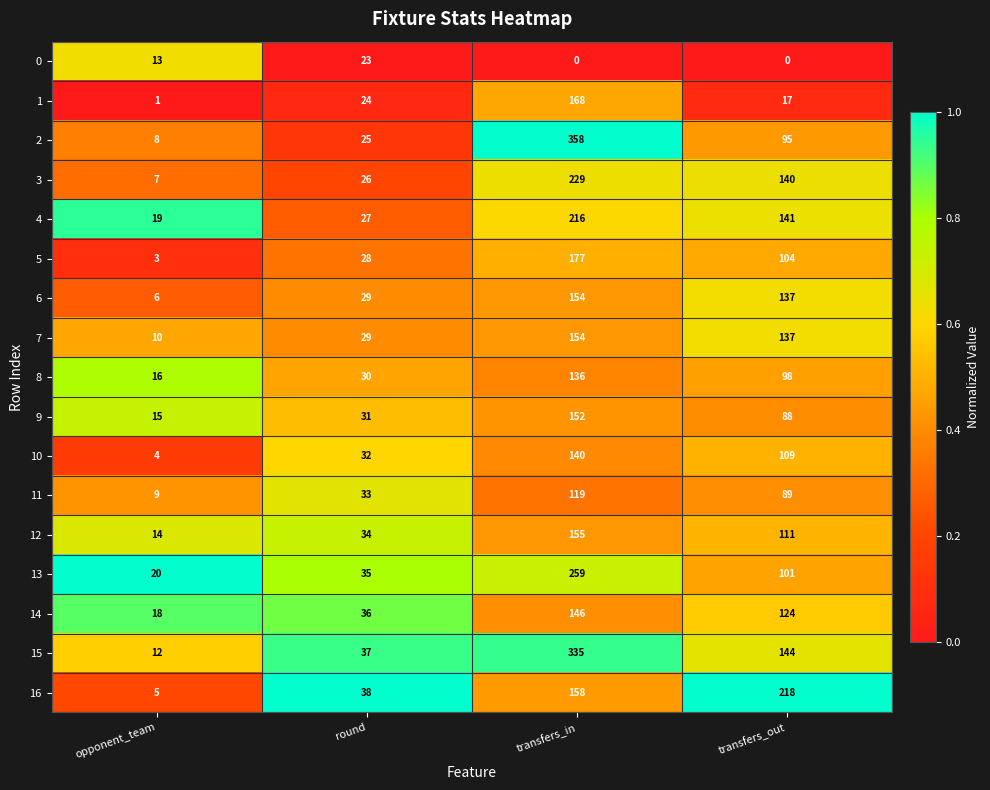

What is the difference between the highest and lowest values at round?

15